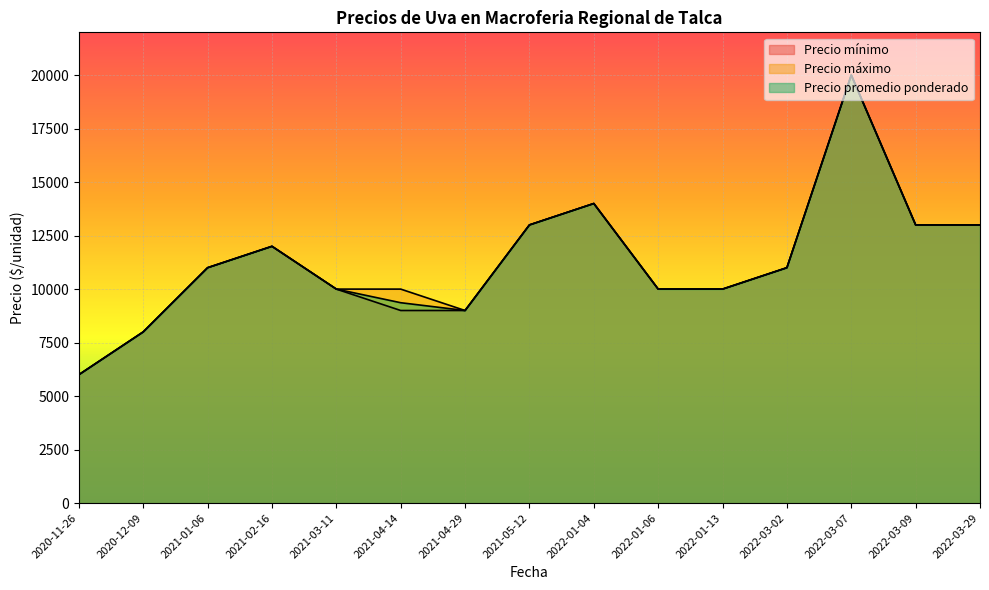

What are all the series names shown in the legend?

Precio mínimo, Precio máximo, Precio promedio ponderado